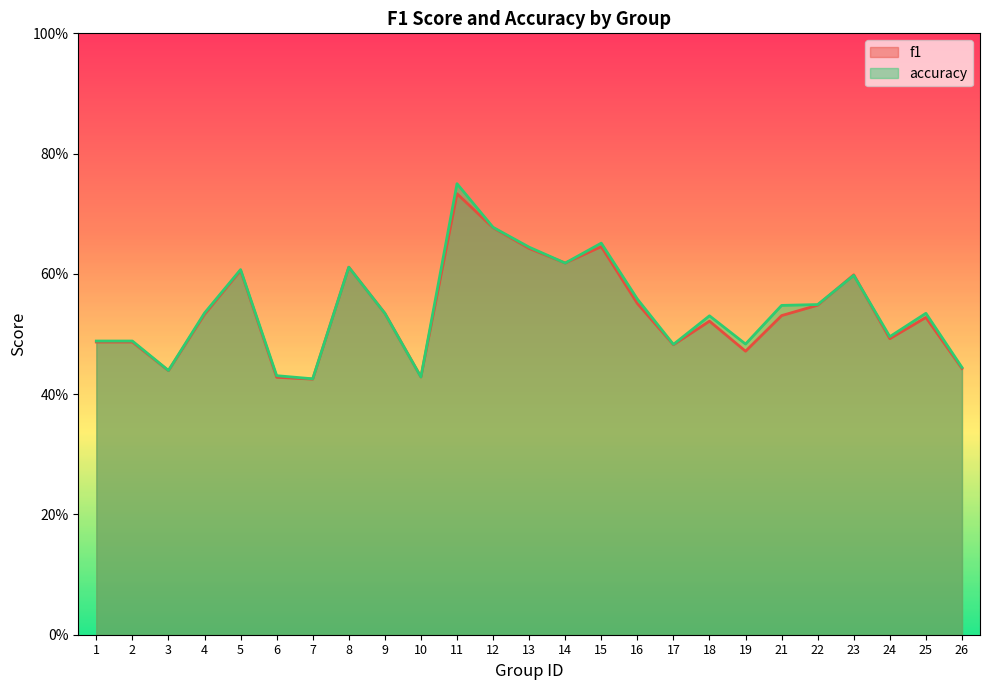

The value of accuracy at 21 is 0.5. True or false?

True